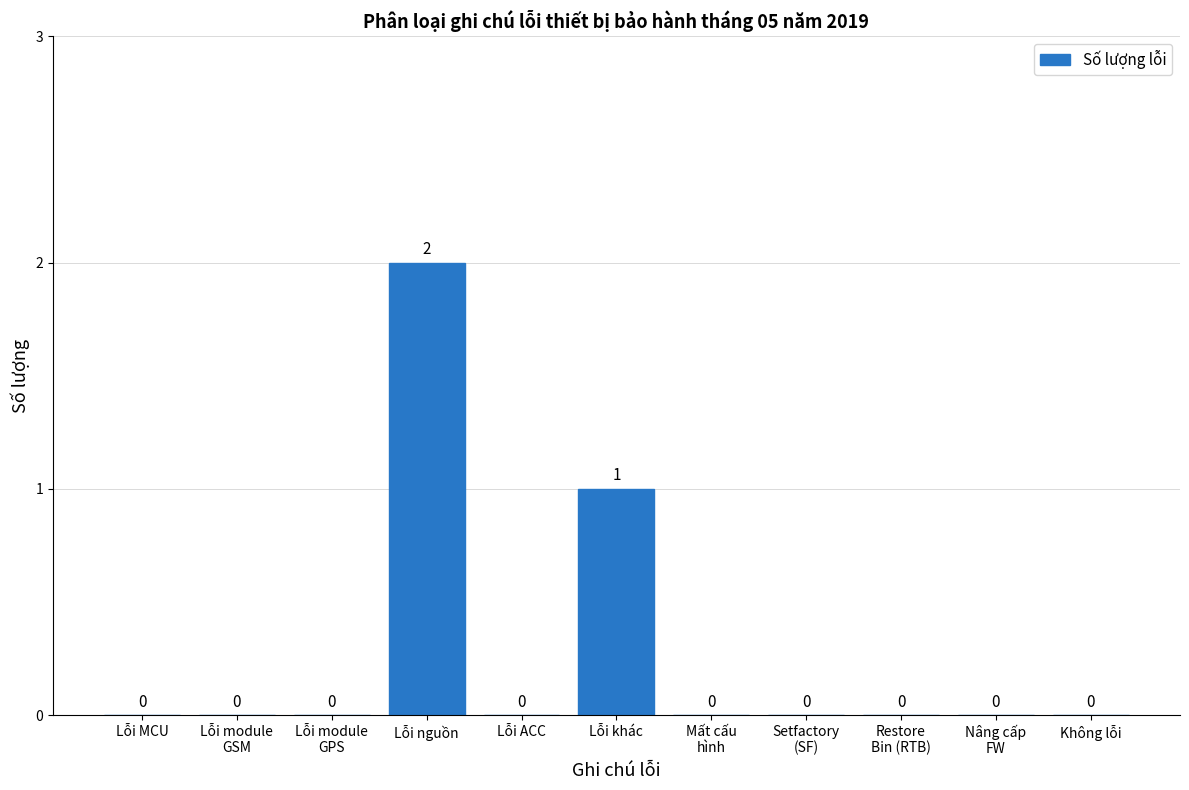

Which has a higher value, Lỗi nguồn or Lỗi MCU?

Lỗi nguồn